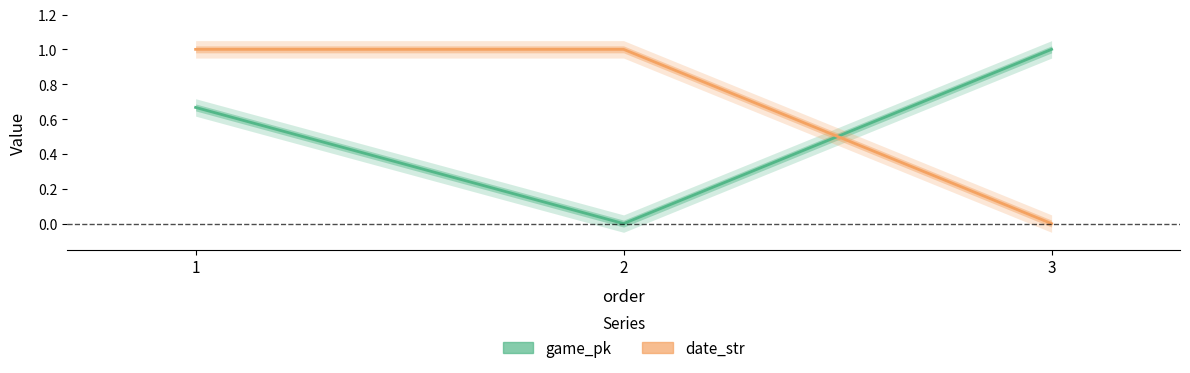

The value of game_pk at 3 is 0.5. True or false?

False